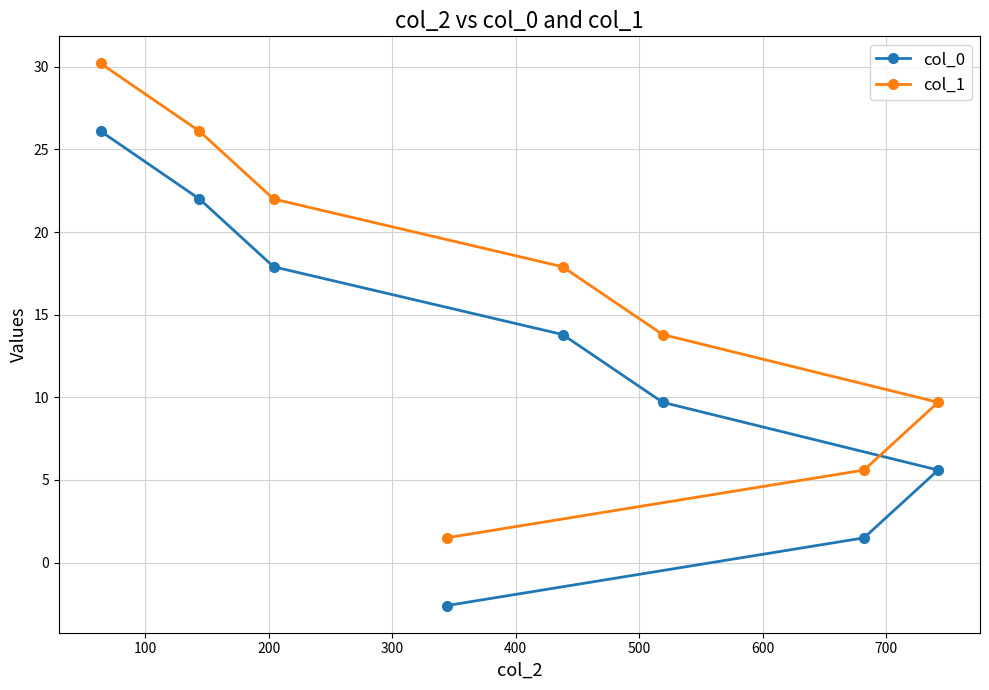

What is the smallest value displayed?

-2.6